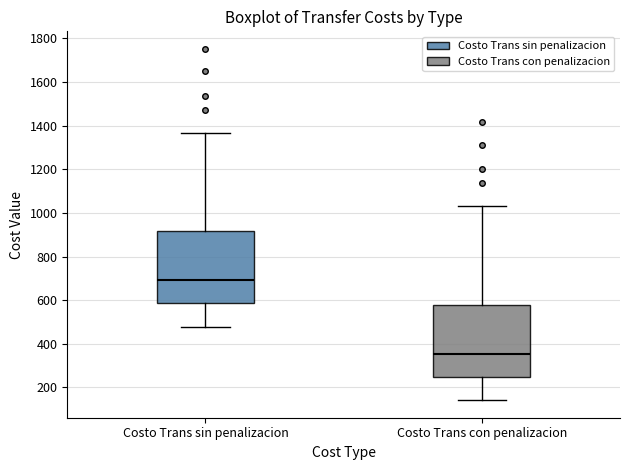

Which box has the highest median line?

Costo Trans sin penalizacion